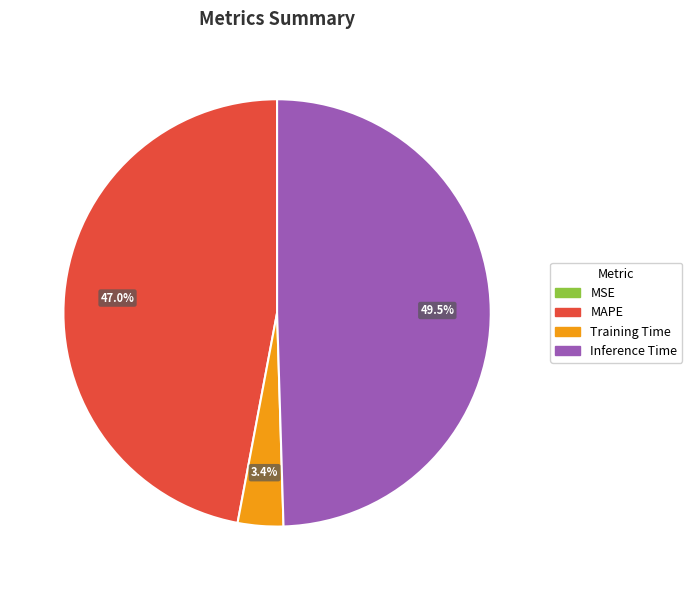

Is there any slice that represents more than half of the pie?

No